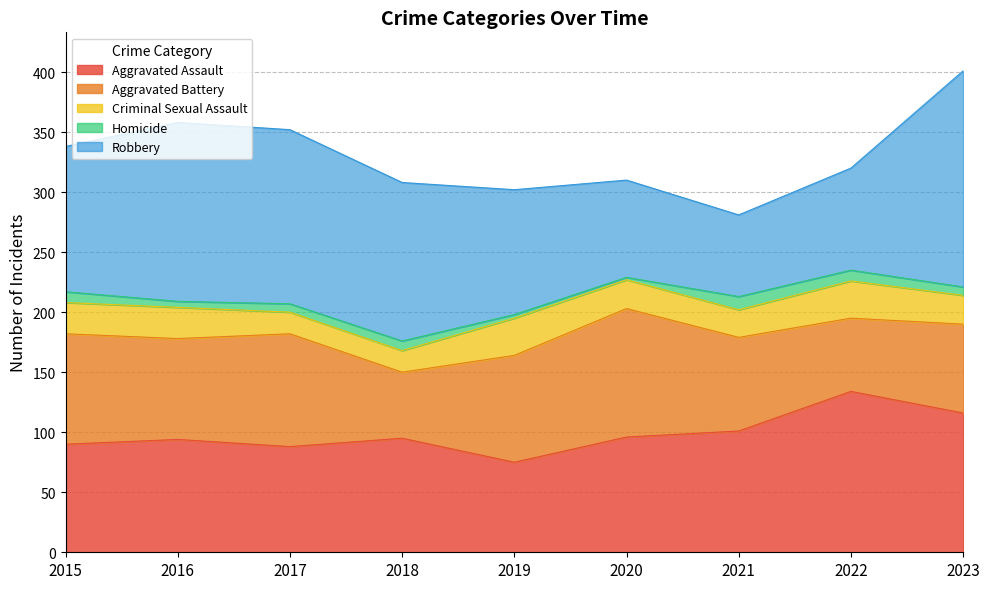

At which category does Homicide reach its first local peak?

2018